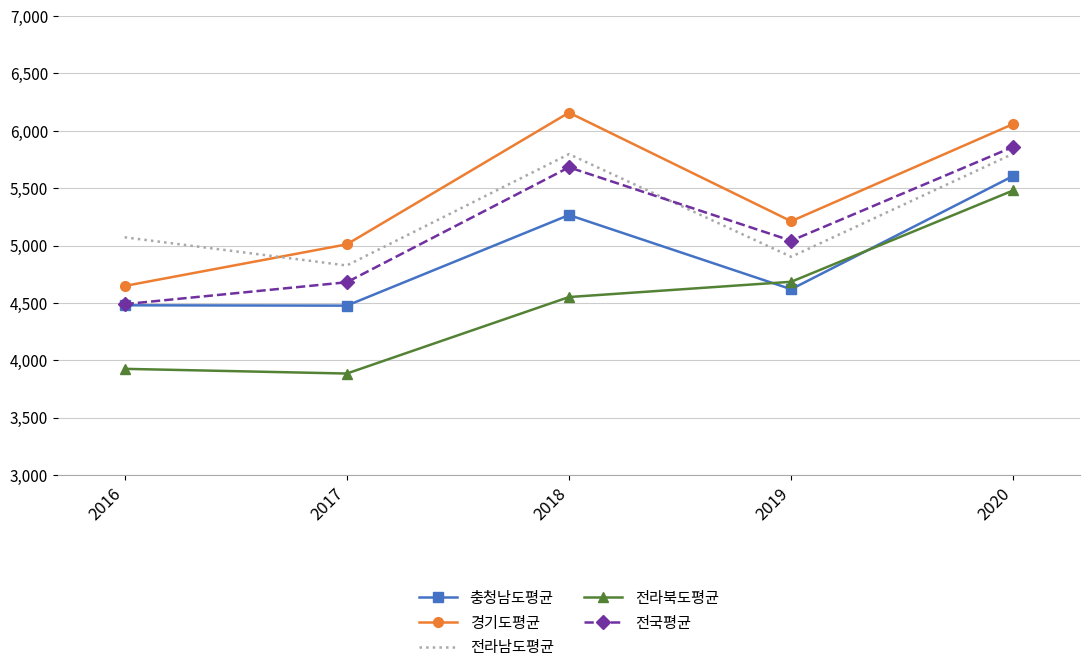

How many distinct data groups are displayed?

5